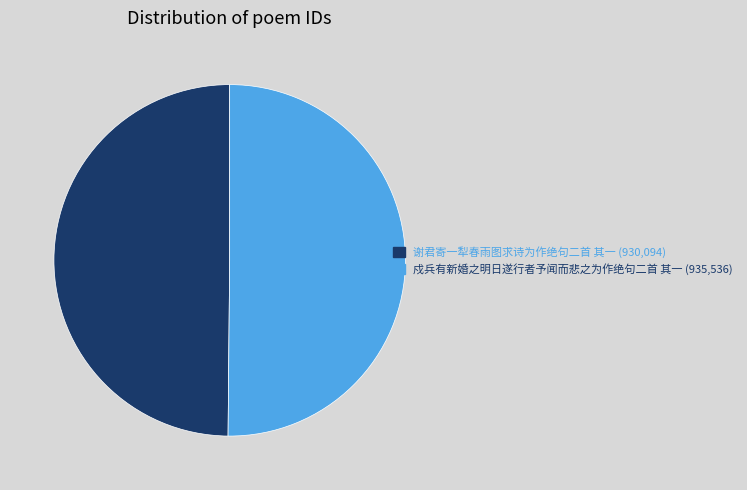

What is the ratio of the value at 谢君寄一犁春雨图求诗为作绝句二首 其一 to the value at 戍兵有新婚之明日遂行者予闻而悲之为作绝句二首 其一?

1.0